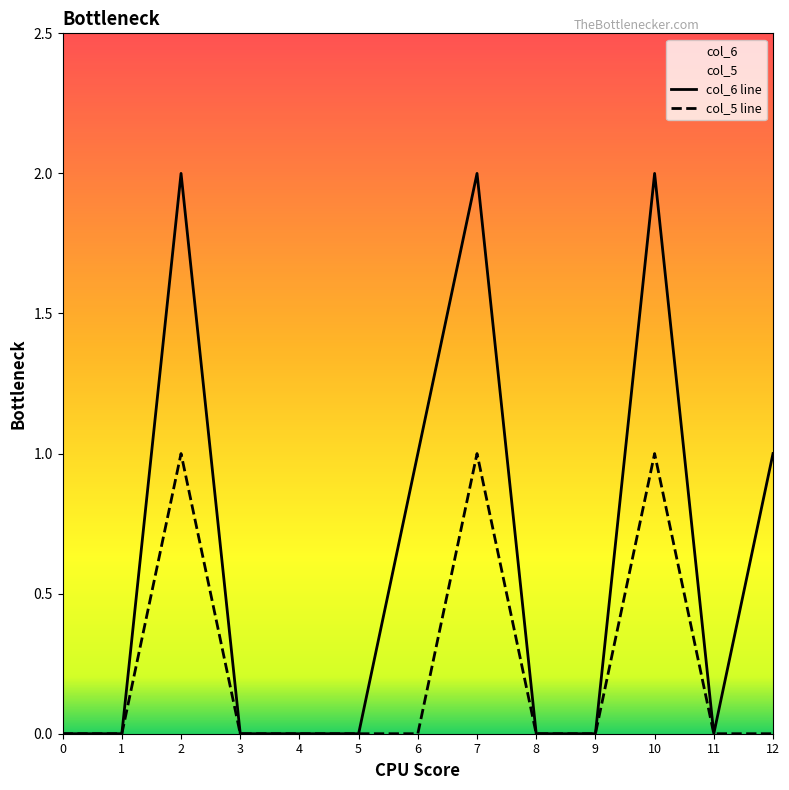

The value of col_5 at 5 is 0. True or false?

True